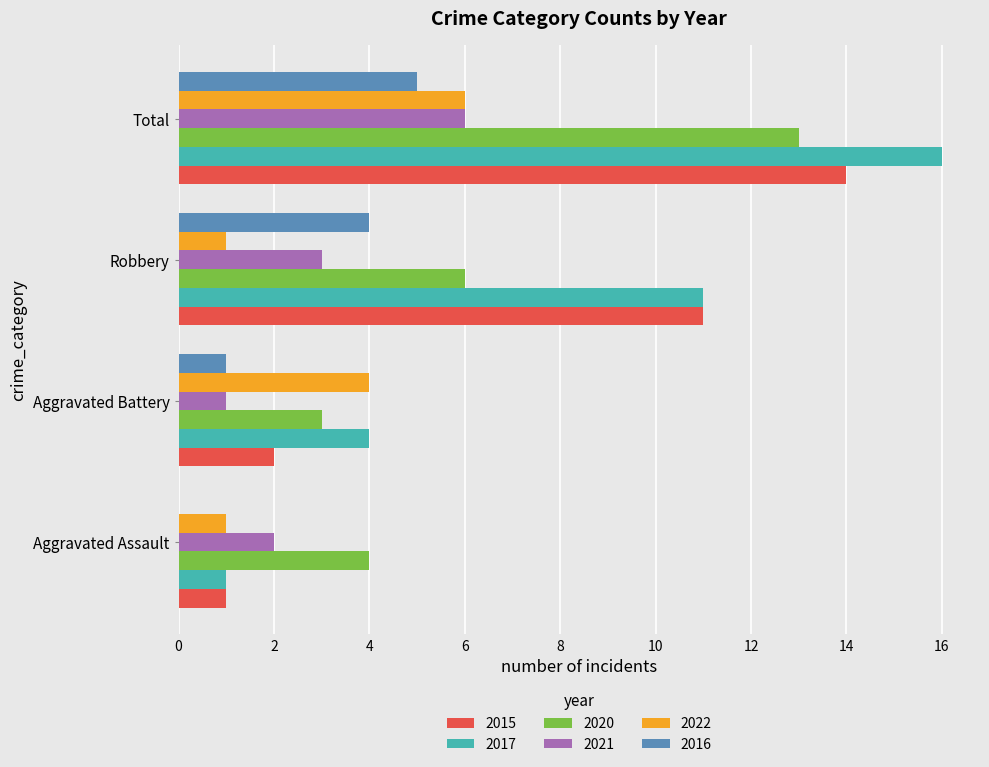

Which series changed the most between Aggravated Battery and Robbery?

2015